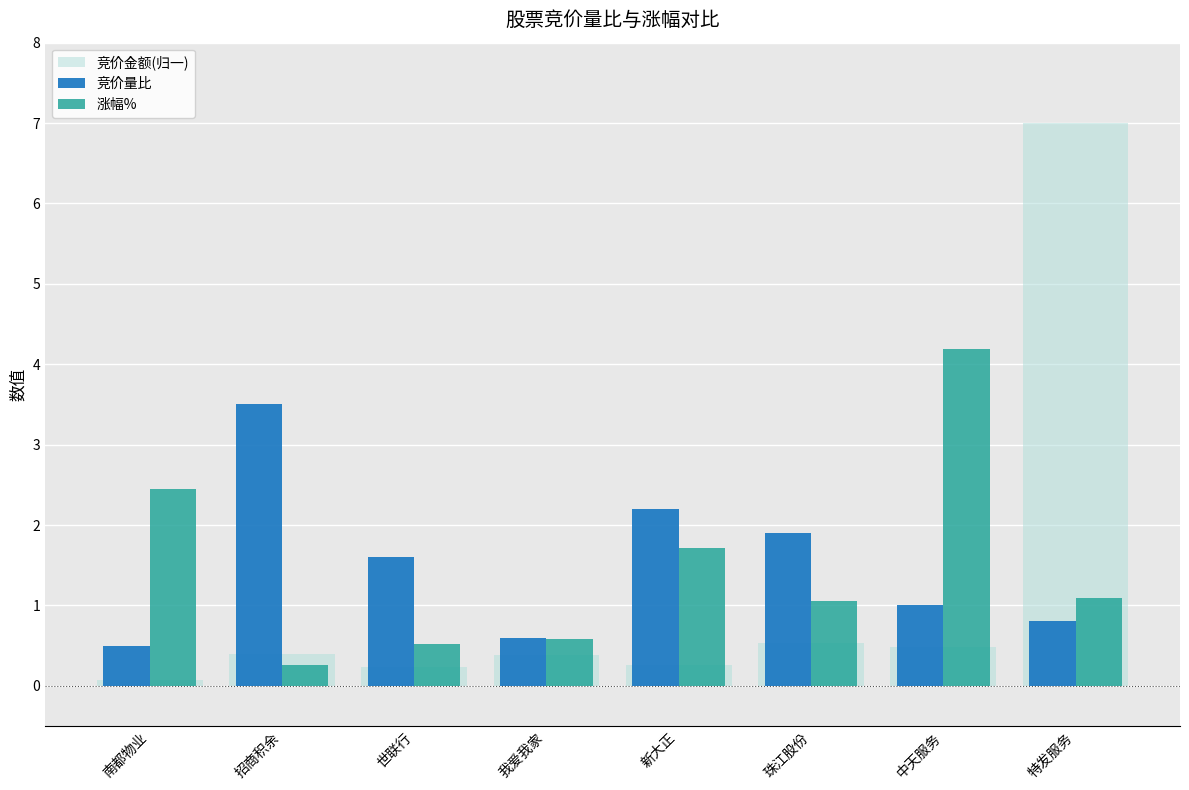

How many bars are there in total?

24